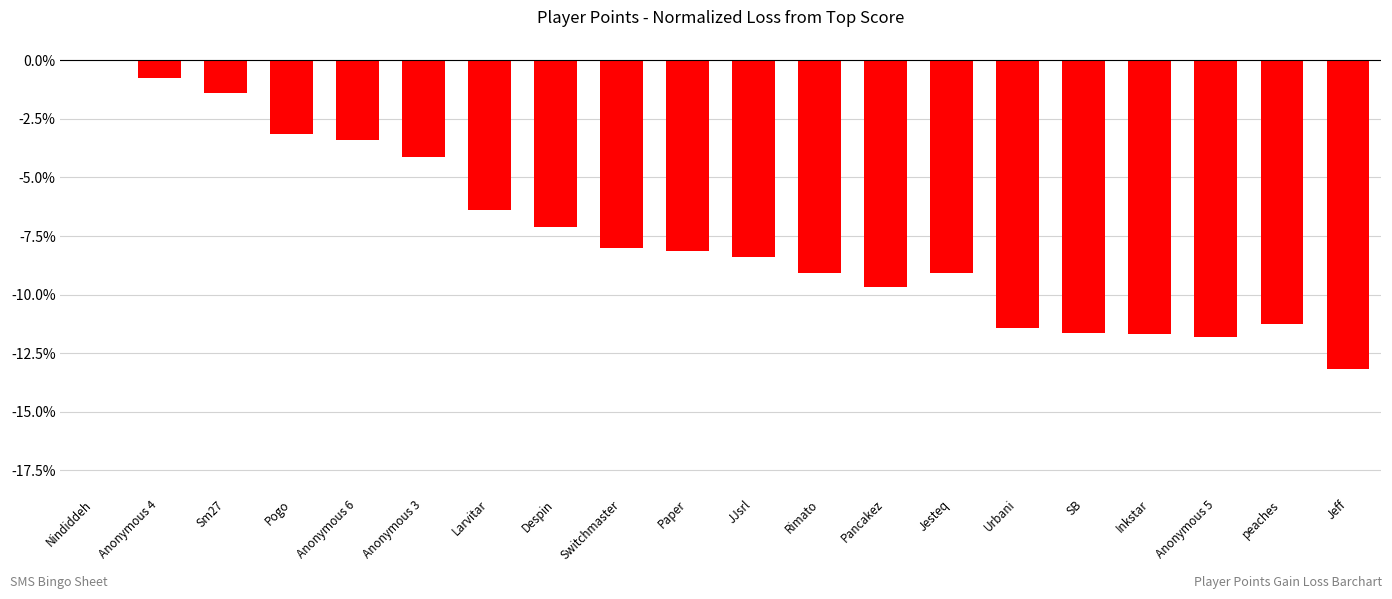

Which label corresponds to the largest value in the chart?

Nindiddeh